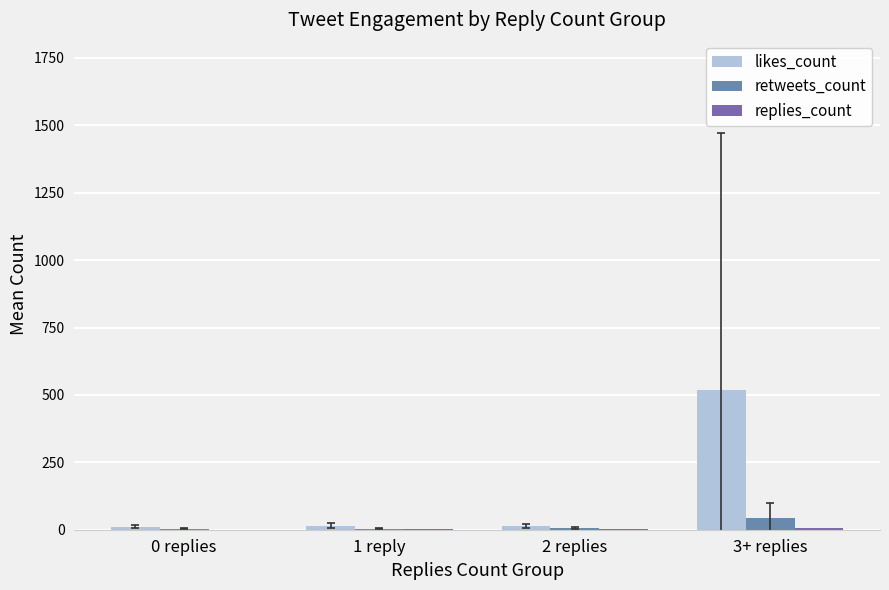

What is the label of the 4th bar from the right?

0 replies